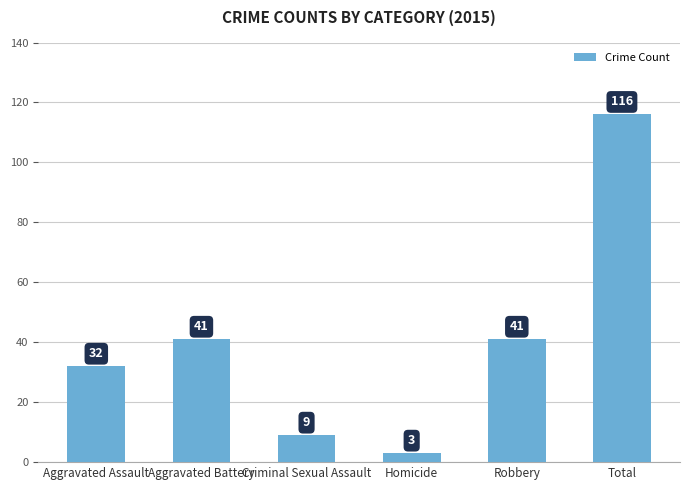

How many bars are there in total?

6